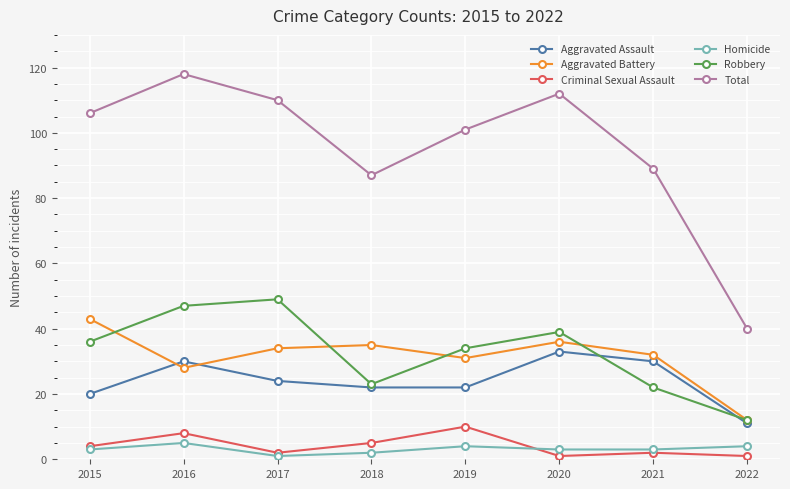

True or false: Robbery and Total intersect in this chart.

False